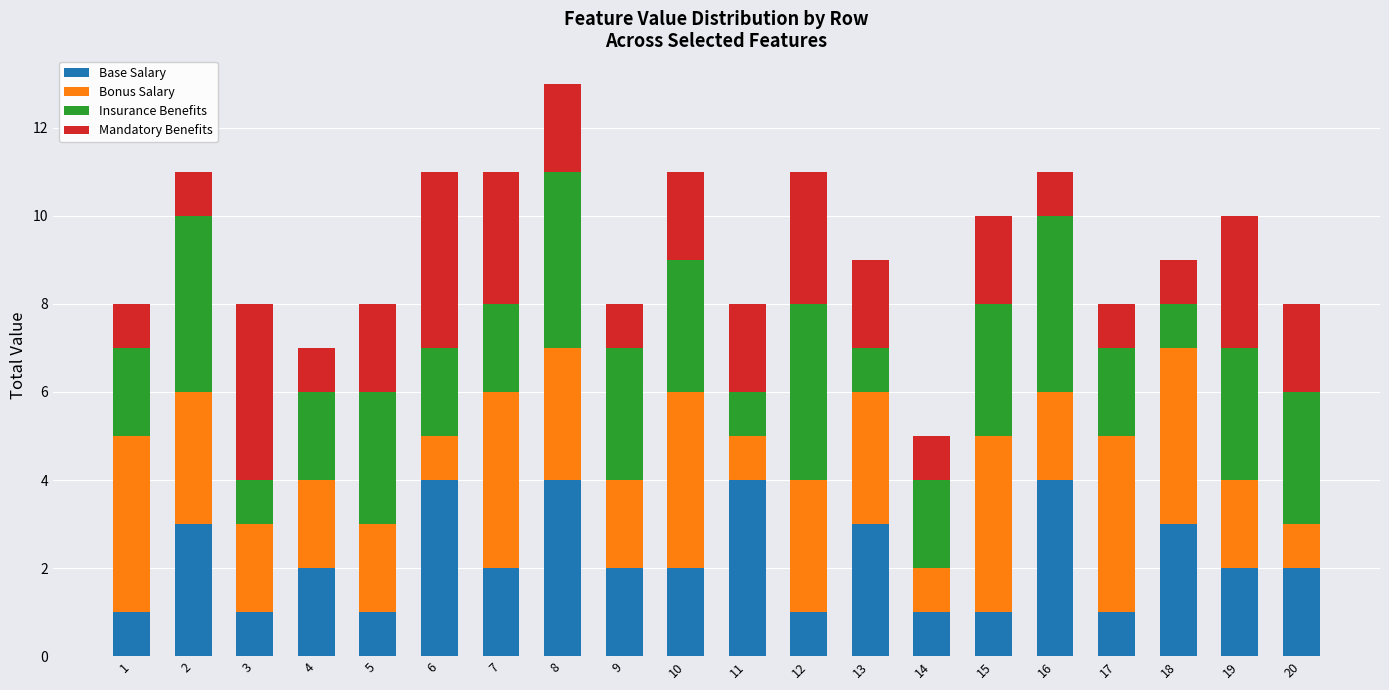

What value does the Base Salary series have at 18?

3